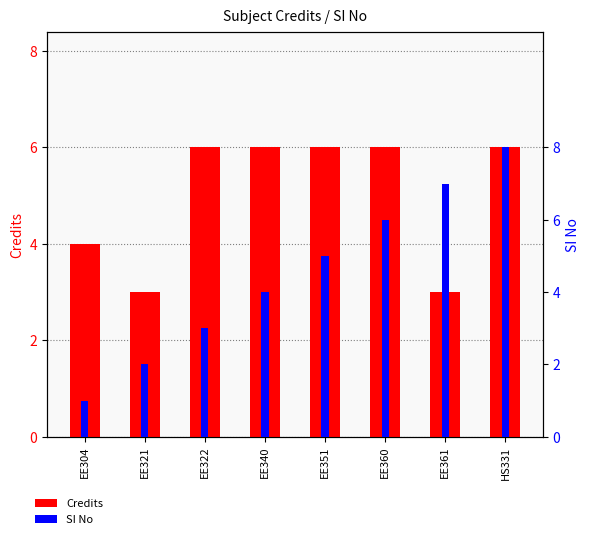

How many bars are there in total?

16